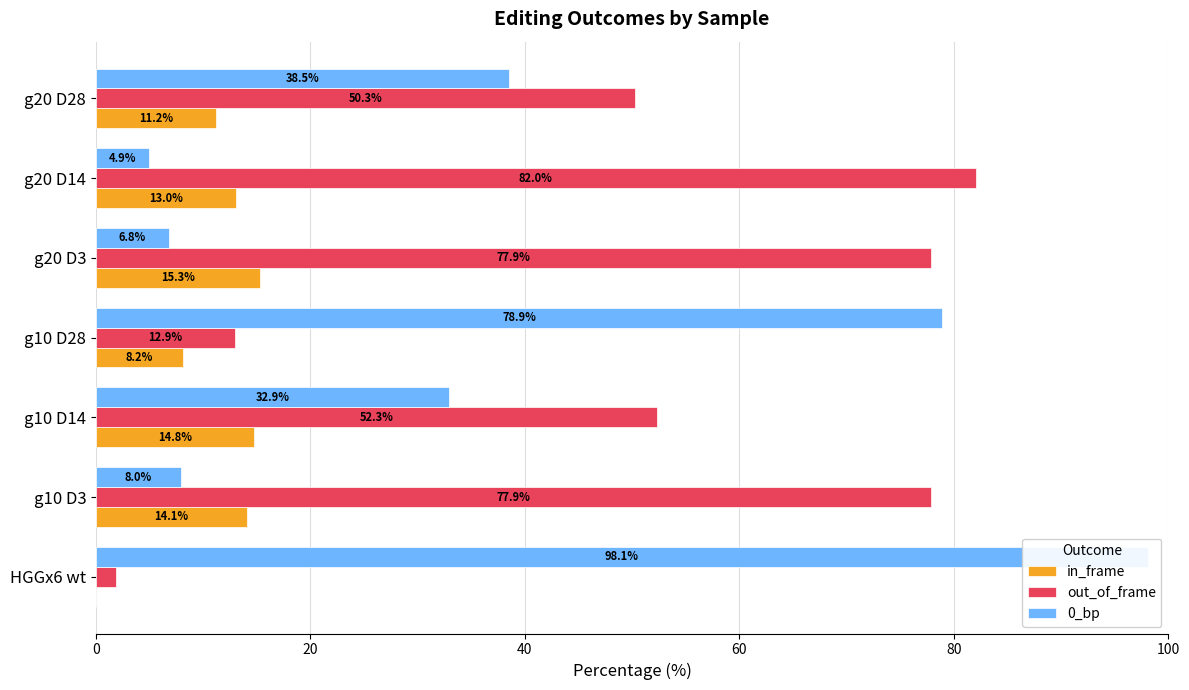

What are all the series names shown in the legend?

in_frame, out_of_frame, 0_bp